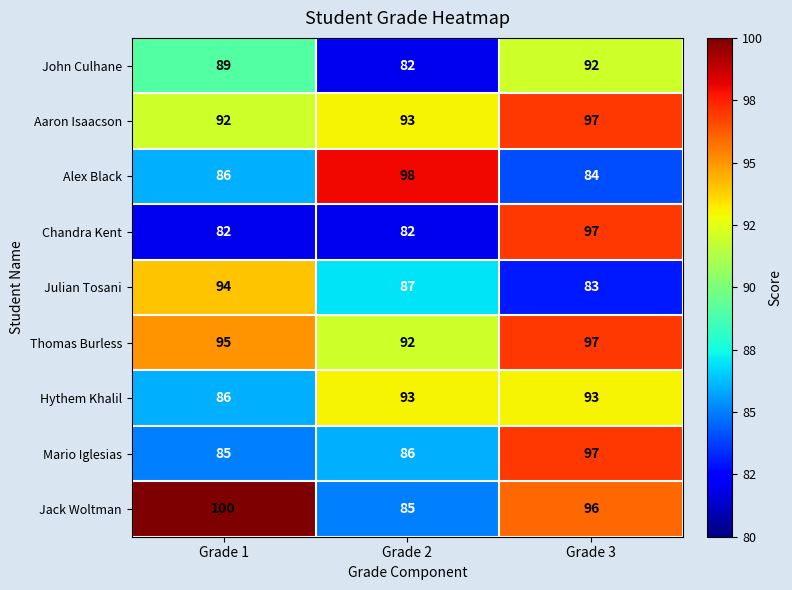

Reading left to right, extract all data points from this chart.

John Culhane: Grade 1=89	Grade 2=82	Grade 3=92
Aaron Isaacson: Grade 1=92	Grade 2=93	Grade 3=97
Alex Black: Grade 1=86	Grade 2=98	Grade 3=84
Chandra Kent: Grade 1=82	Grade 2=82	Grade 3=97
Julian Tosani: Grade 1=94	Grade 2=87	Grade 3=83
Thomas Burless: Grade 1=95	Grade 2=92	Grade 3=97
Hythem Khalil: Grade 1=86	Grade 2=93	Grade 3=93
Mario Iglesias: Grade 1=85	Grade 2=86	Grade 3=97
Jack Woltman: Grade 1=100	Grade 2=85	Grade 3=96